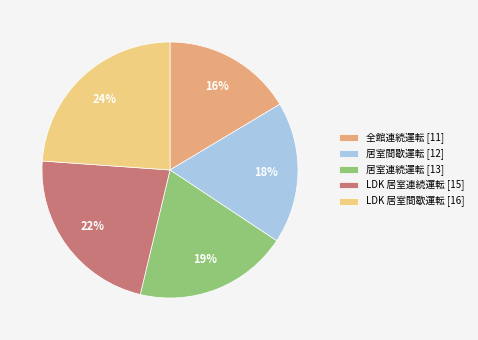

What is the ratio of the value at LDK 居室間歇運転 to the value at LDK 居室連続運転?

1.1